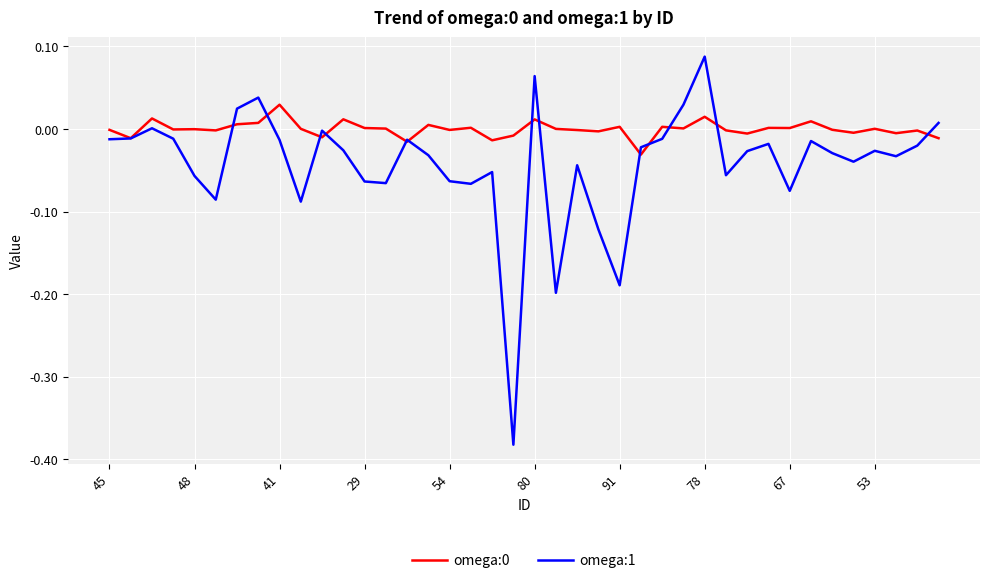

Which category has the highest value across all series?

78